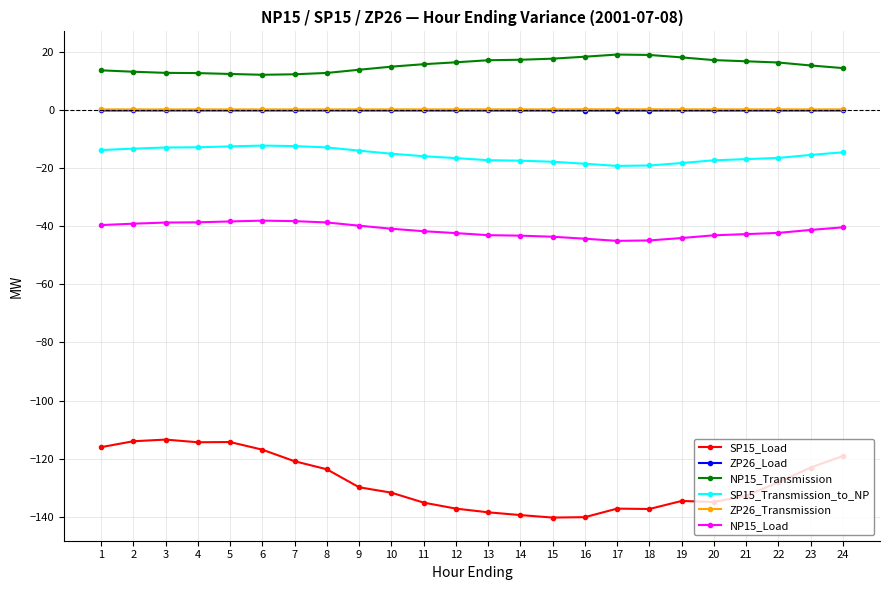

What is the maximum value shown in the chart?

19.1